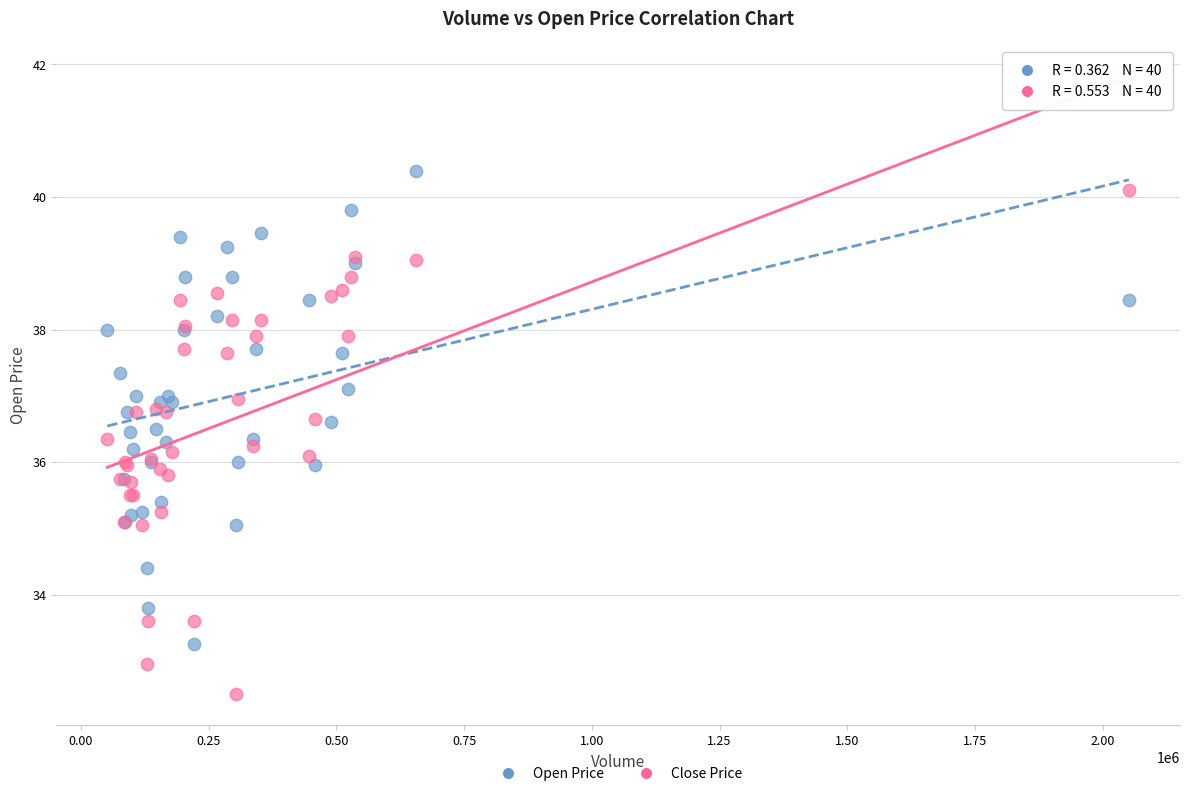

Which series contains the highest Y value?

Open Price